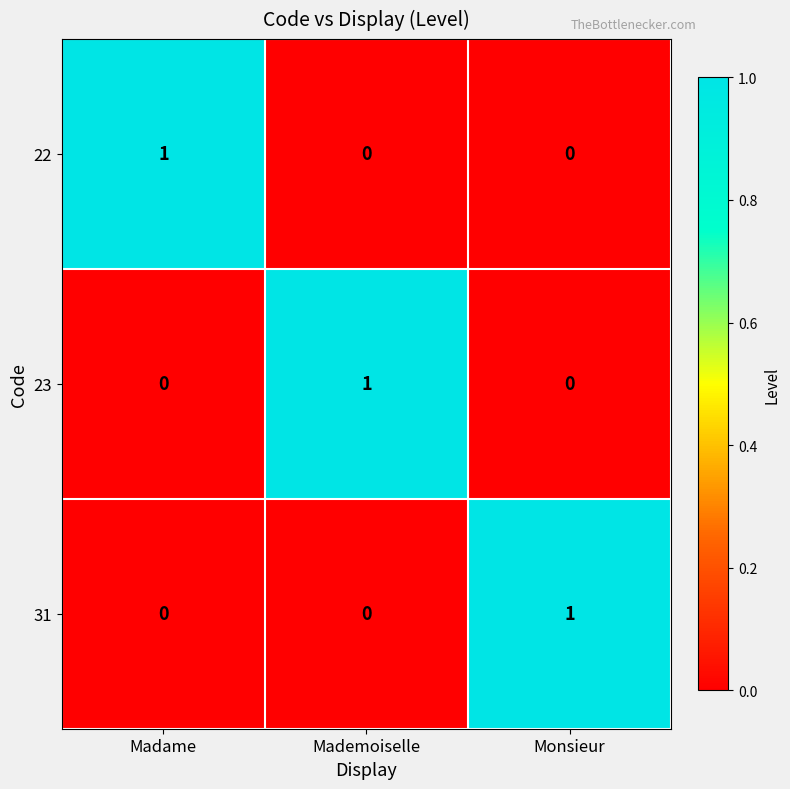

The 23 series shows -1 at Monsieur. True or false?

False